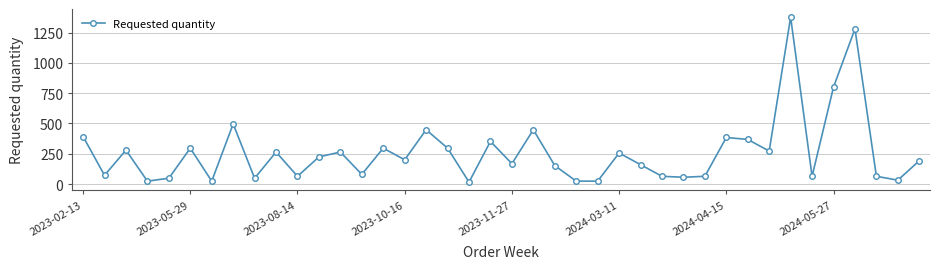

True or false: there are more than 2 points higher than both neighbors.

True